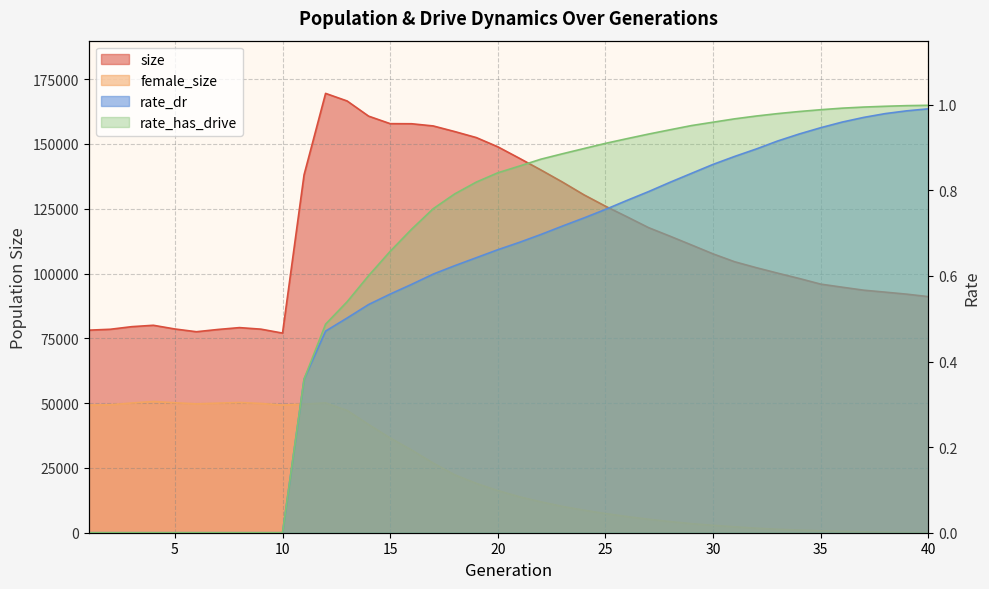

Which series has the widest spread of values?

size